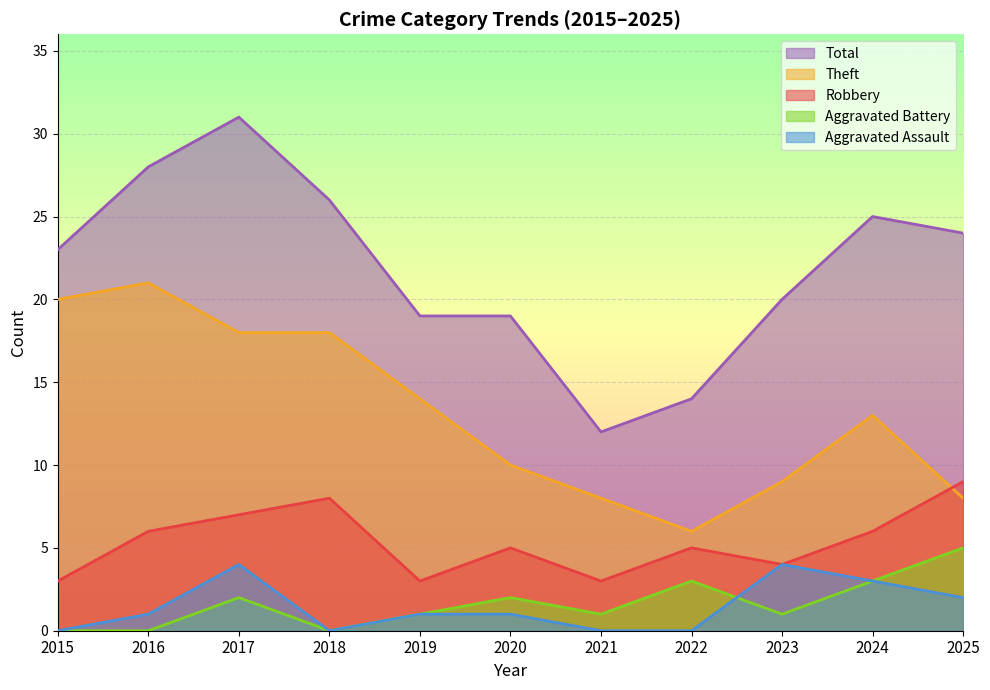

At which label does Total reach its peak?

2017